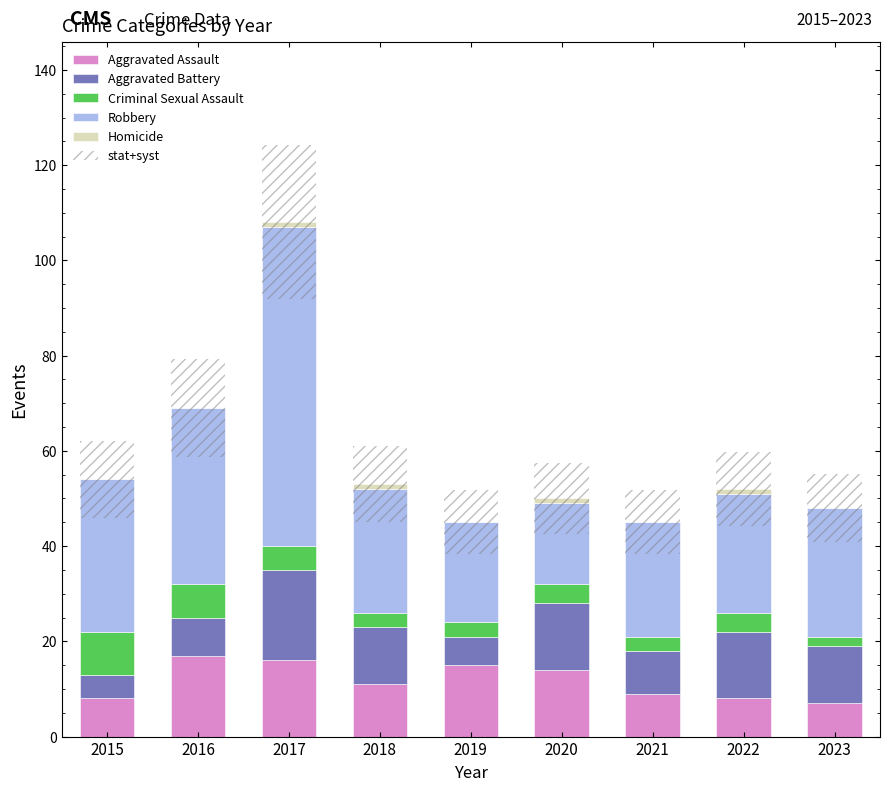

How many values in the Criminal Sexual Assault series exceed 4?

3